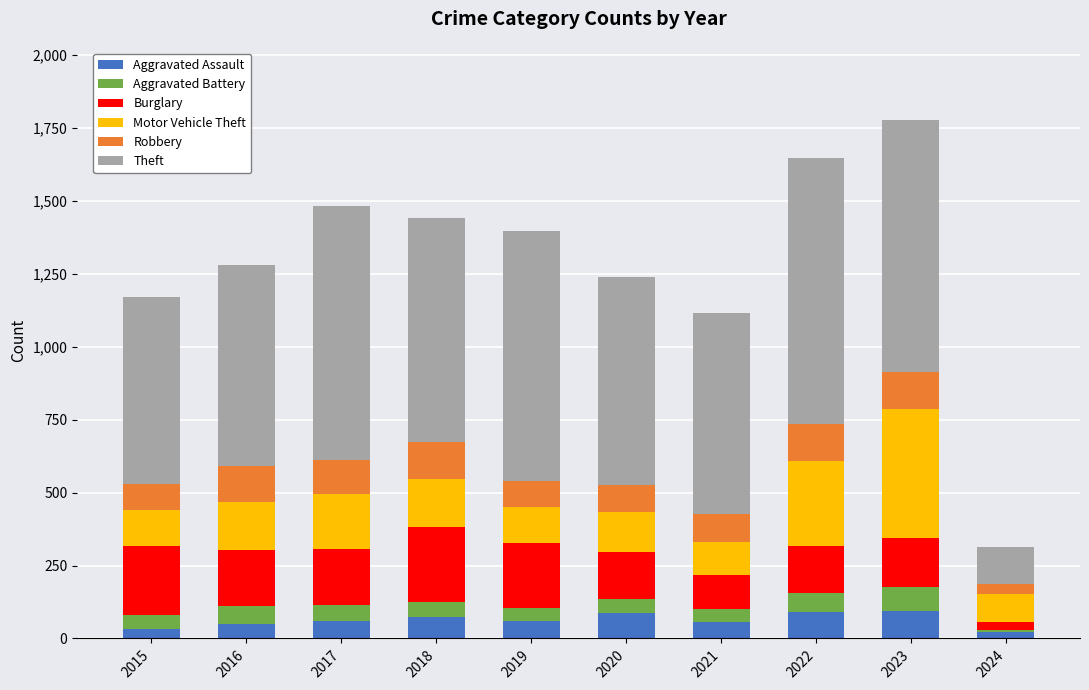

What is the average value of the Aggravated Assault series?

62